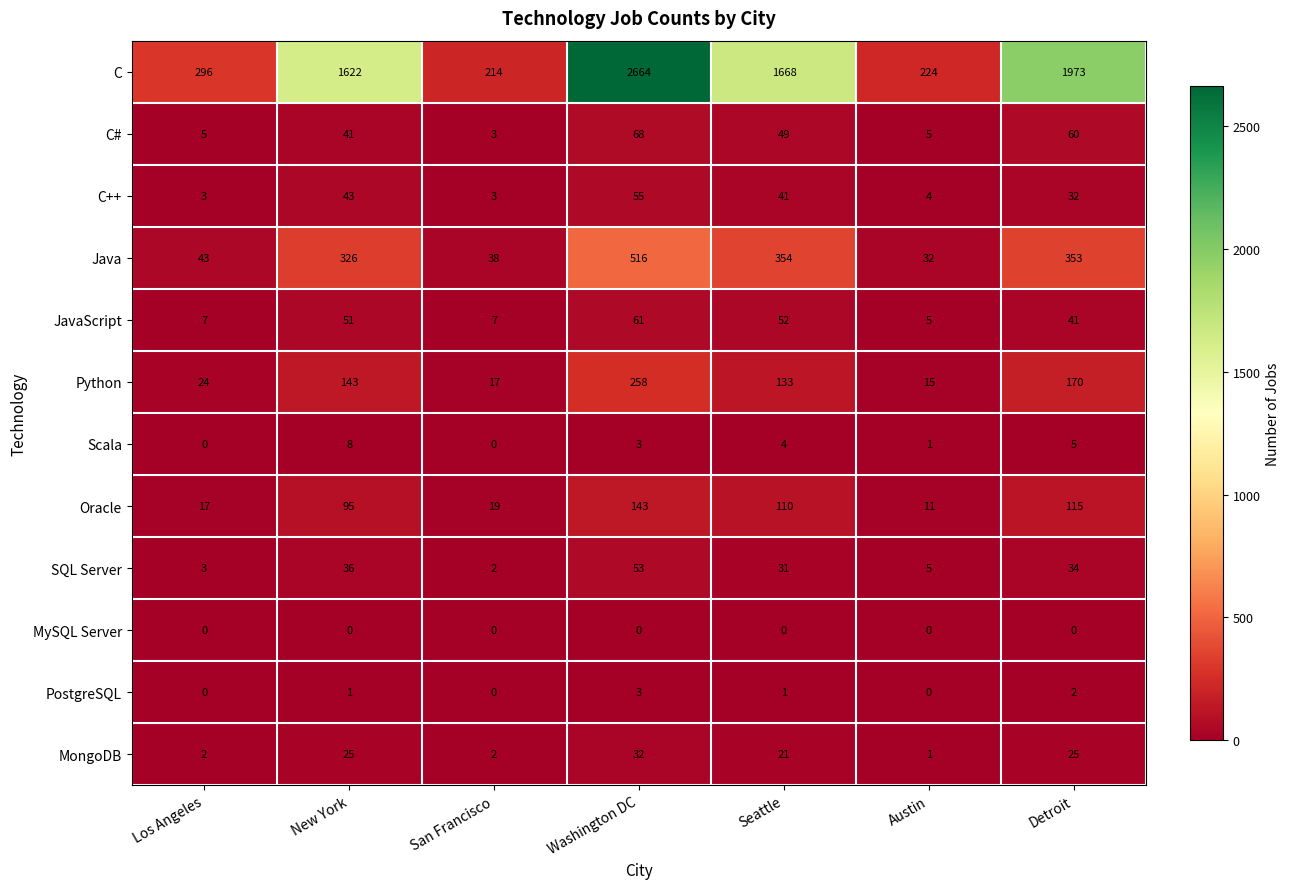

What is the spread (max minus min) of values at San Francisco?

214